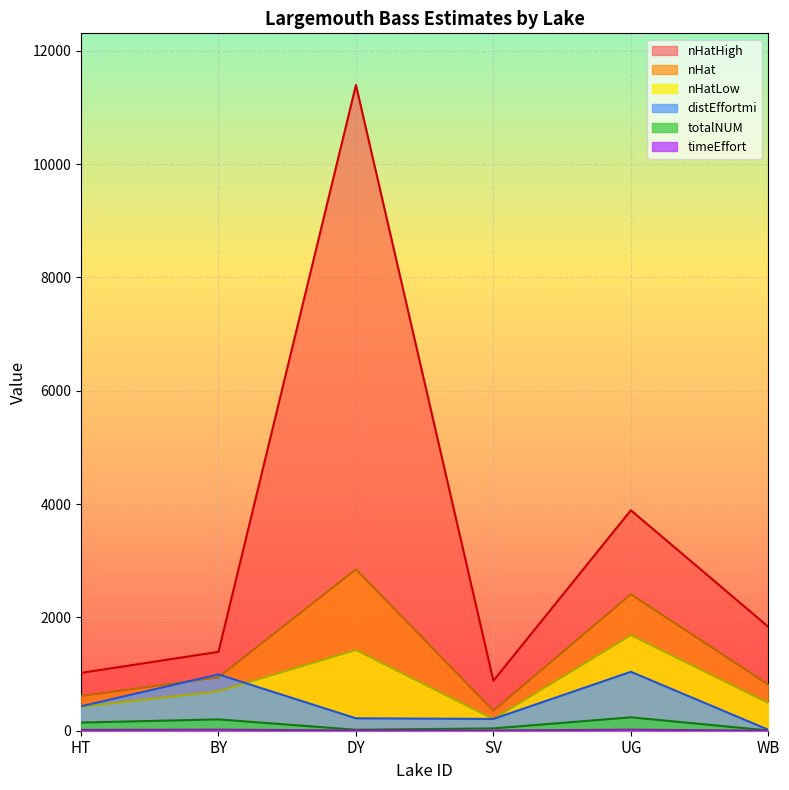

Reading right to left, transcribe all the data shown in this chart.

nHat: WB=815.2	UG=2408.8	SV=352.7	DY=2849.2	BY=943.2	HT=612.1
nHatLow: WB=489.1	UG=1686.2	SV=207.5	DY=1424.6	BY=696.1	HT=422.2
nHatHigh: WB=1834.2	UG=3891.2	SV=881.8	DY=11397.0	BY=1392.3	HT=1020.2
totalNUM: WB=5.0	UG=236.0	SV=41.0	DY=17.0	BY=200.0	HT=144.0
timeEffort: WB=0.3	UG=19.2	SV=4.1	DY=4.3	BY=19.0	HT=14.6
distEffortmi: WB=17.0	UG=1040.0	SV=208.0	DY=219.0	BY=993.0	HT=431.0